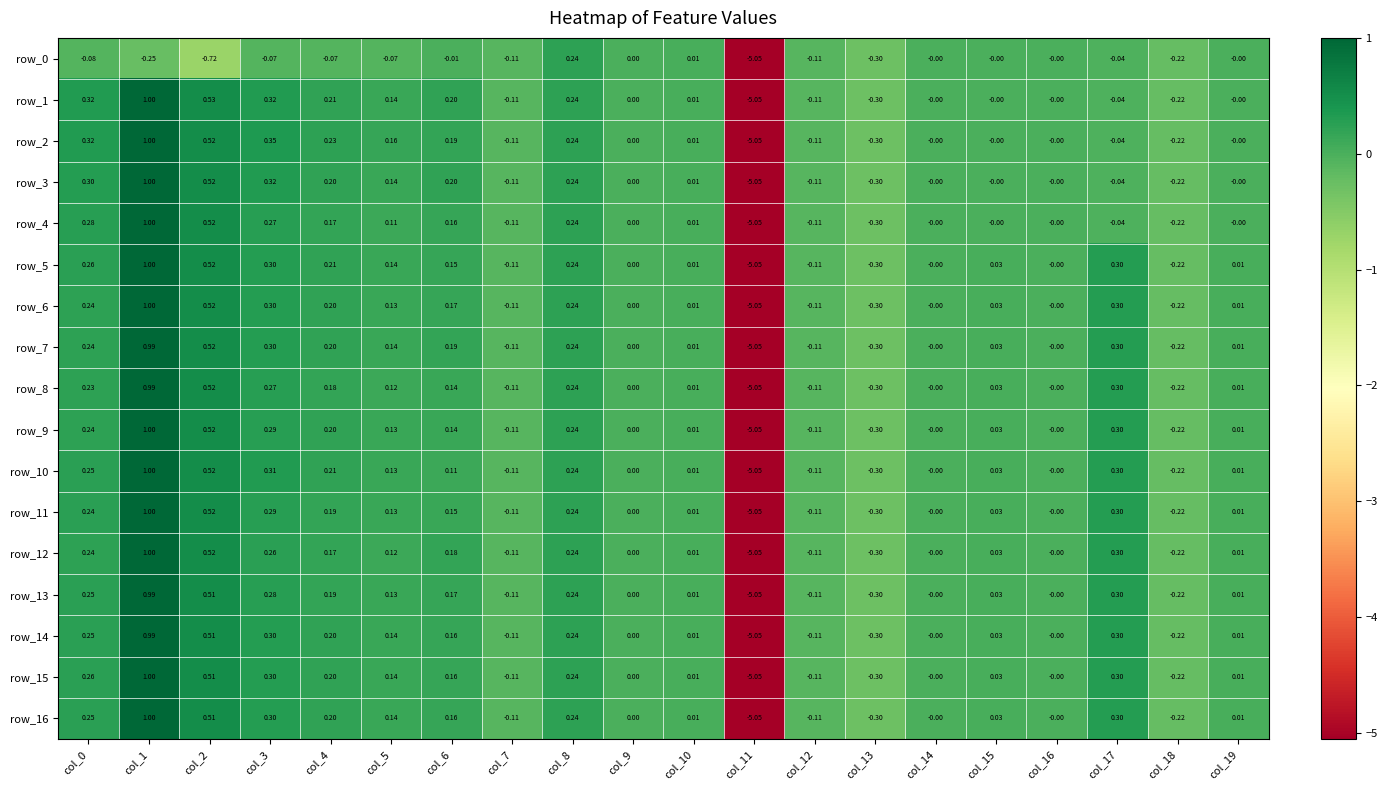

Is the value of row_8 at col_14 greater than the value of row_10 at col_3?

No